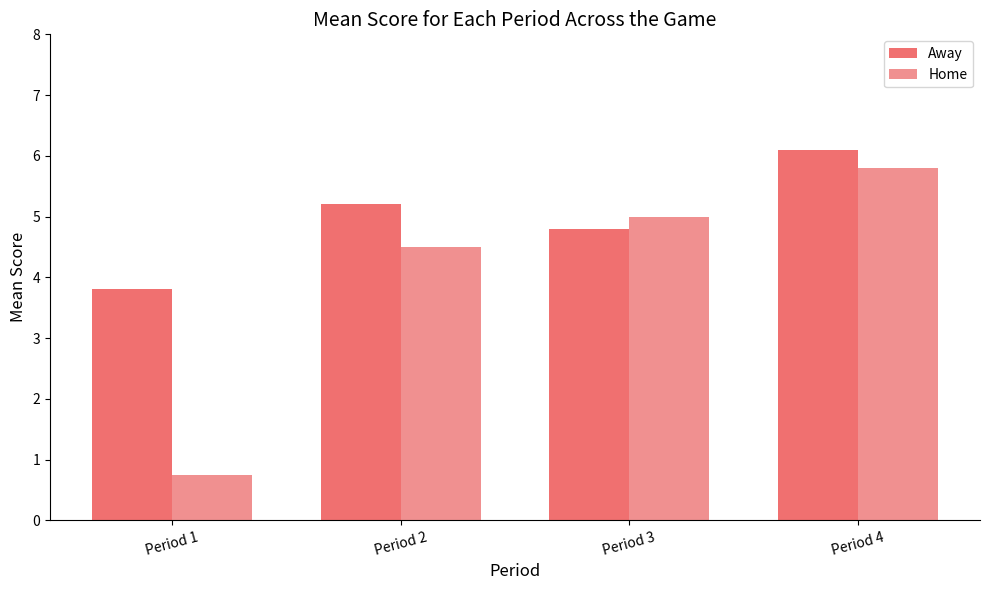

What is the minimum value shown in the chart?

0.8